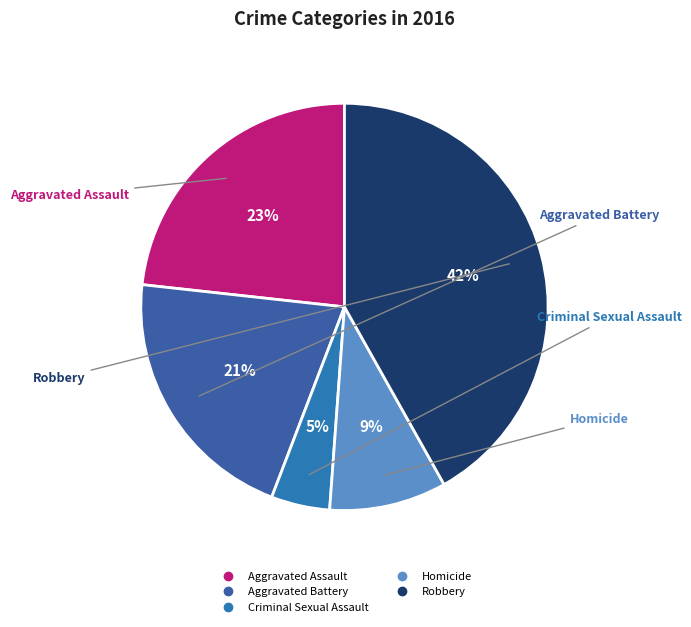

Which slice is the largest?

Robbery